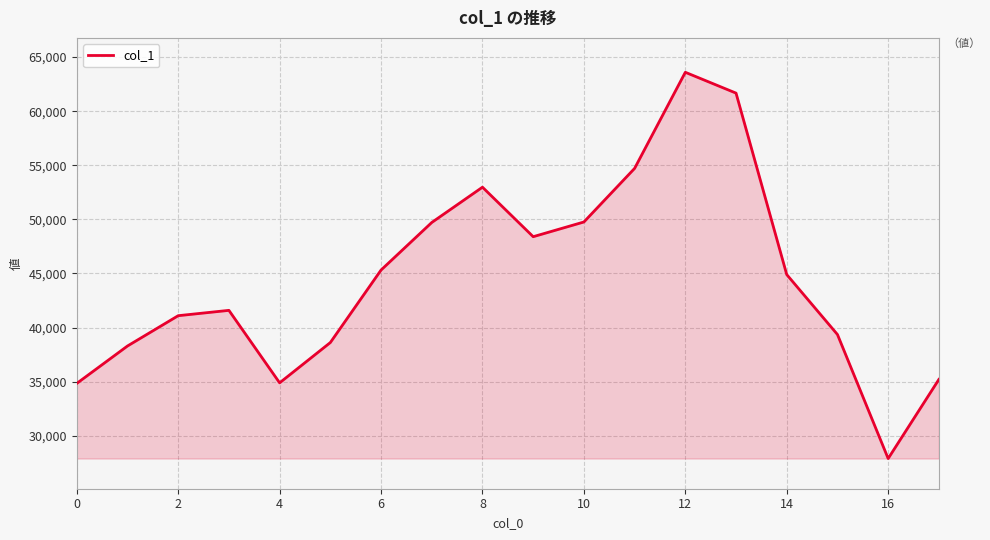

What is the difference between the maximum and minimum values?

35701